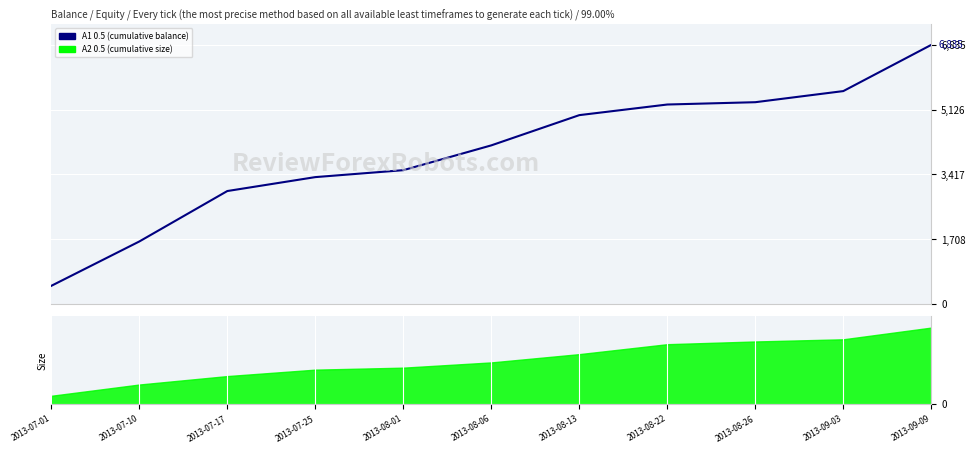

What is the smallest value displayed?

482